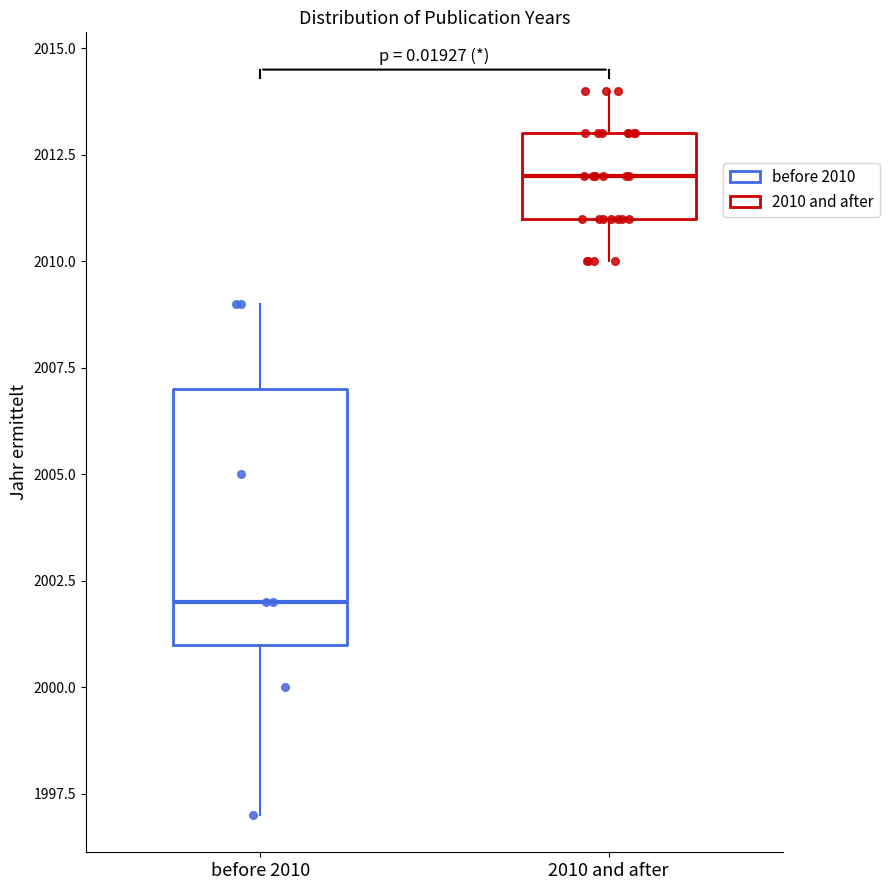

Where is the lower edge of the box for before 2010 on the y-axis? The values are not printed on the chart, so give them approximately, as read against the axis.

2001